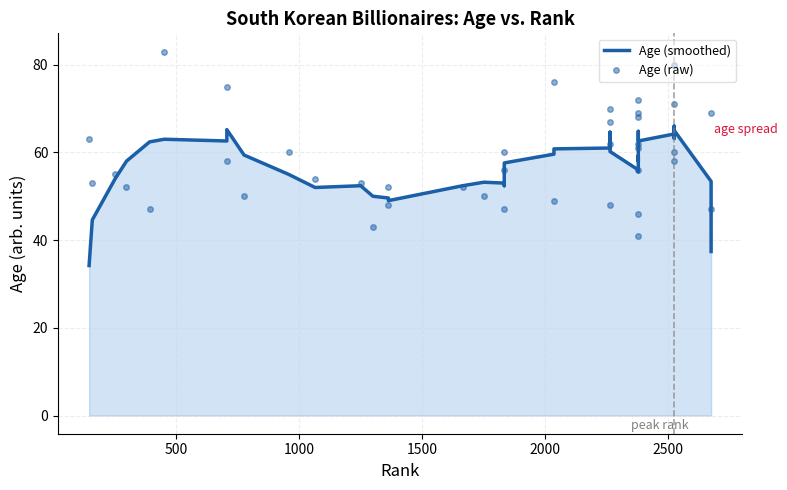

Which series ends up on top after the final intersection of Age (smoothed) and Age (raw)?

Age (raw)